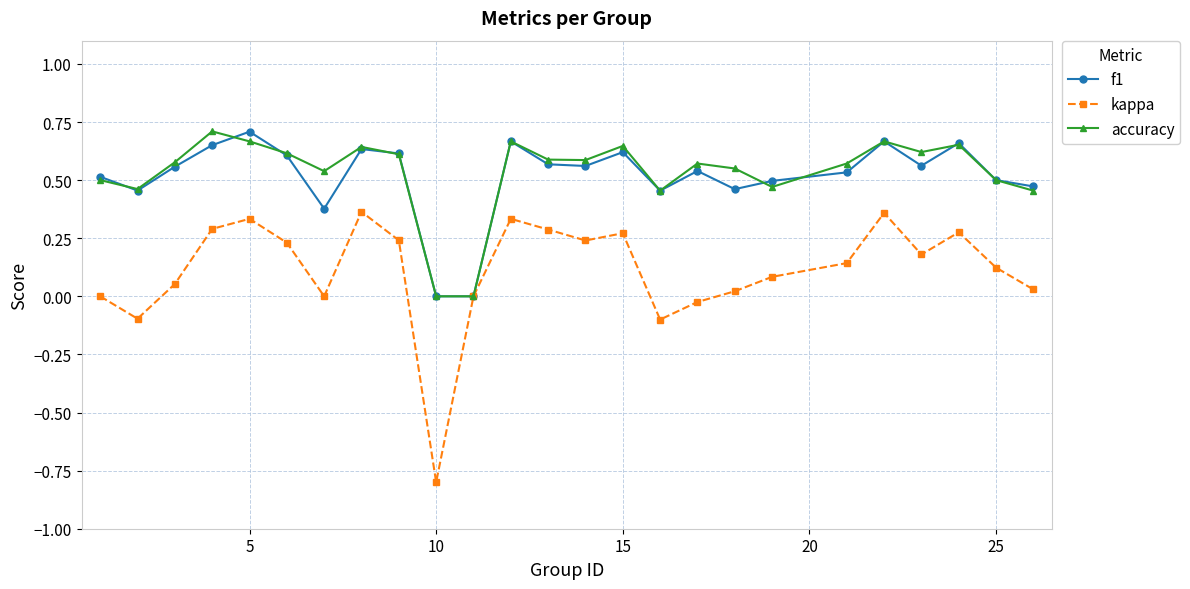

Which series has the largest range (max minus min)?

kappa